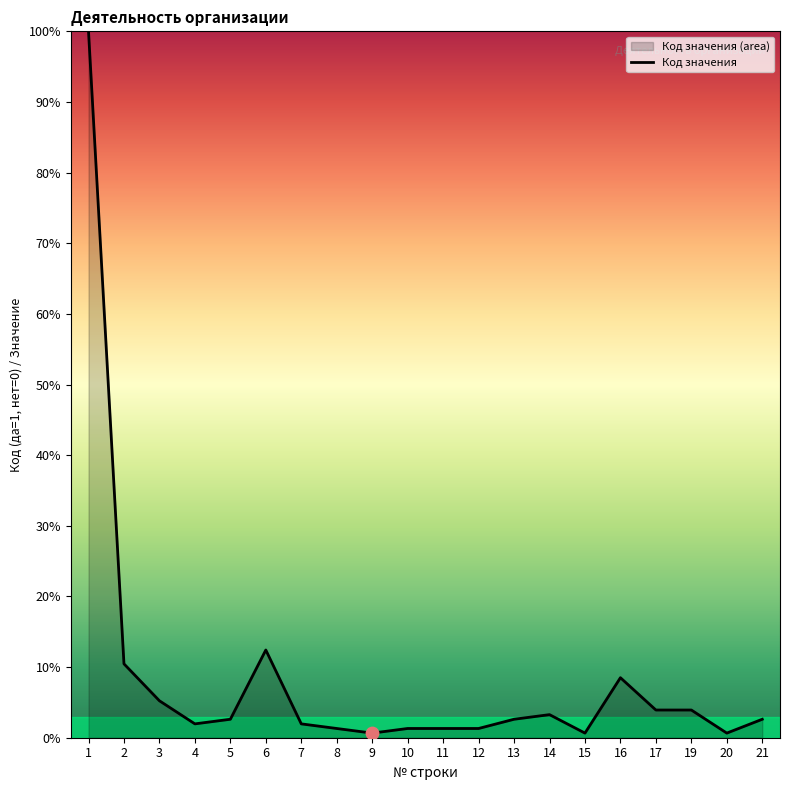

Between 19 and 3, which is larger?

3